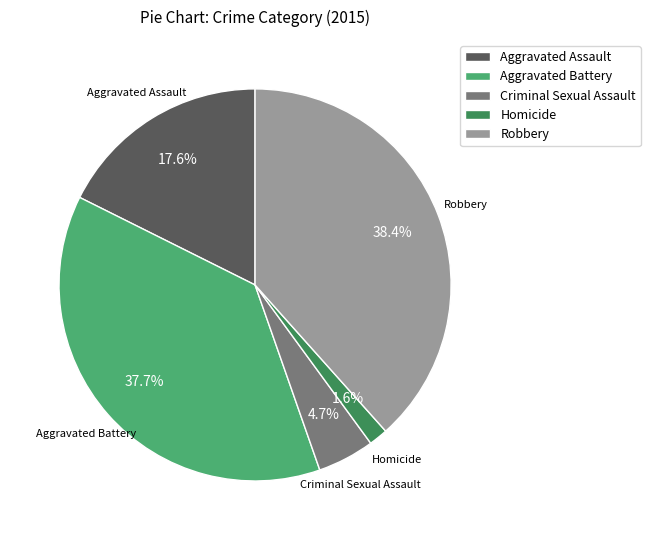

Which category has the biggest portion of the pie?

Robbery